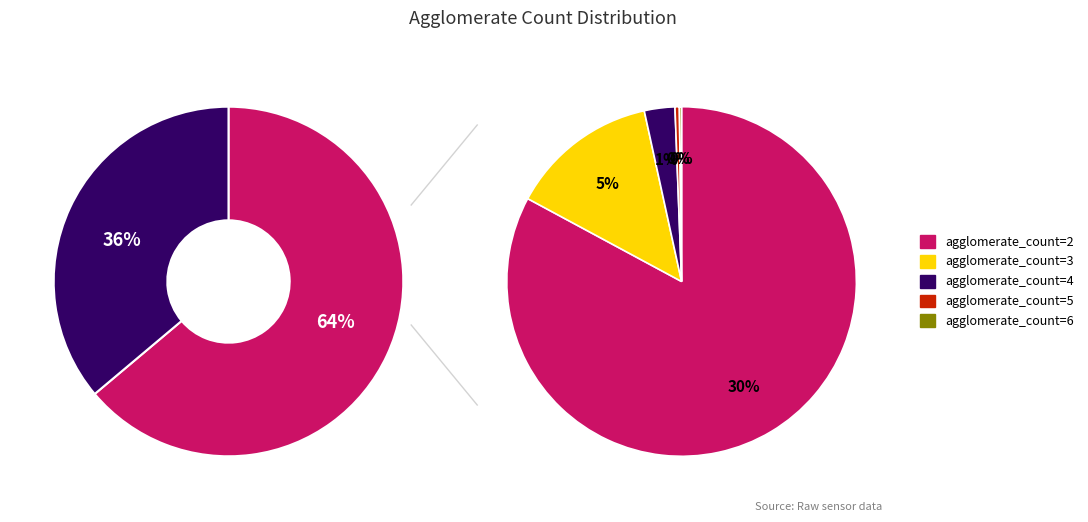

What is the change in value from agglomerate_count_5 to agglomerate_count_6?

-1